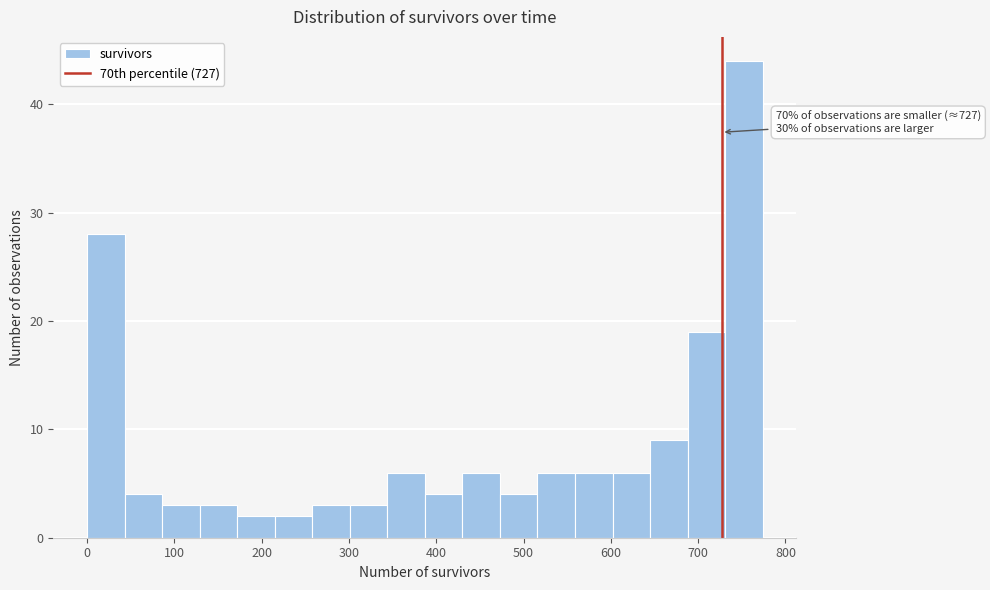

Over which range of the x-axis is the bar tallest?

731 to 774